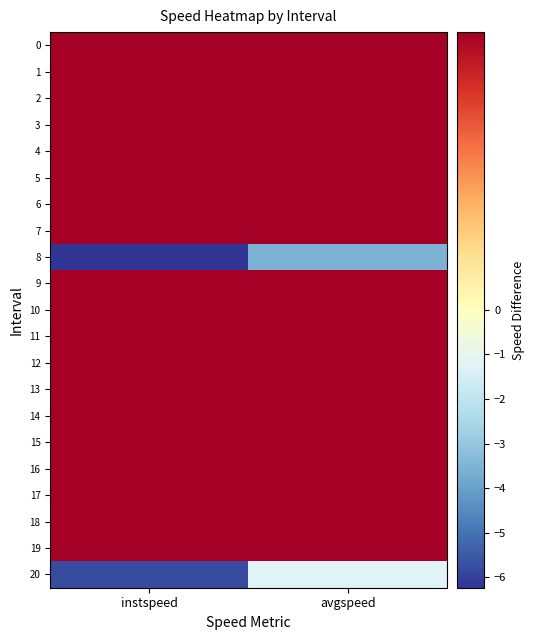

At which category is the sum across all series the highest?

avgspeed